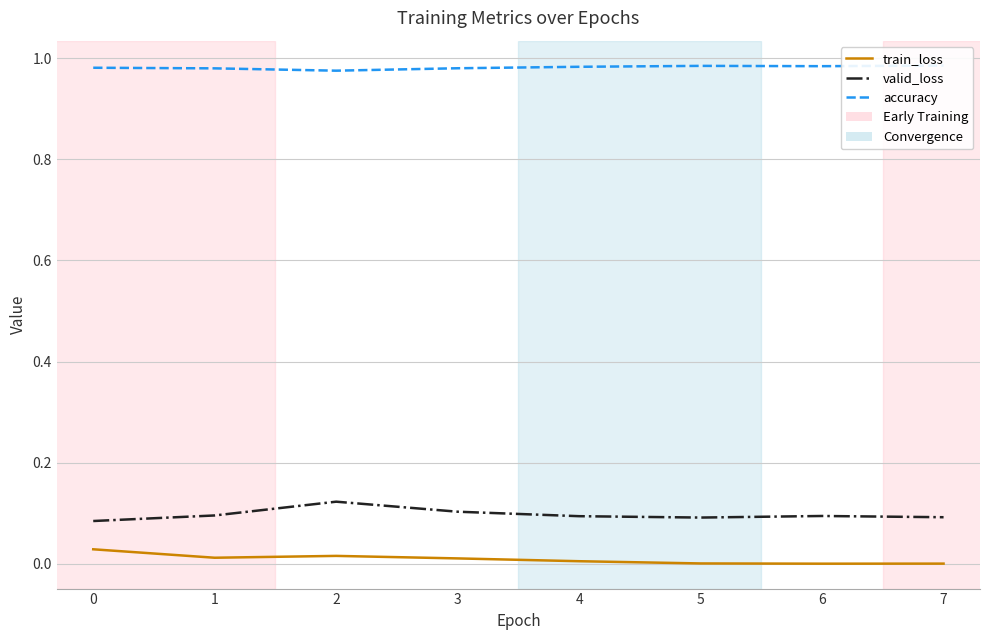

True or false: train_loss and accuracy intersect in this chart.

False